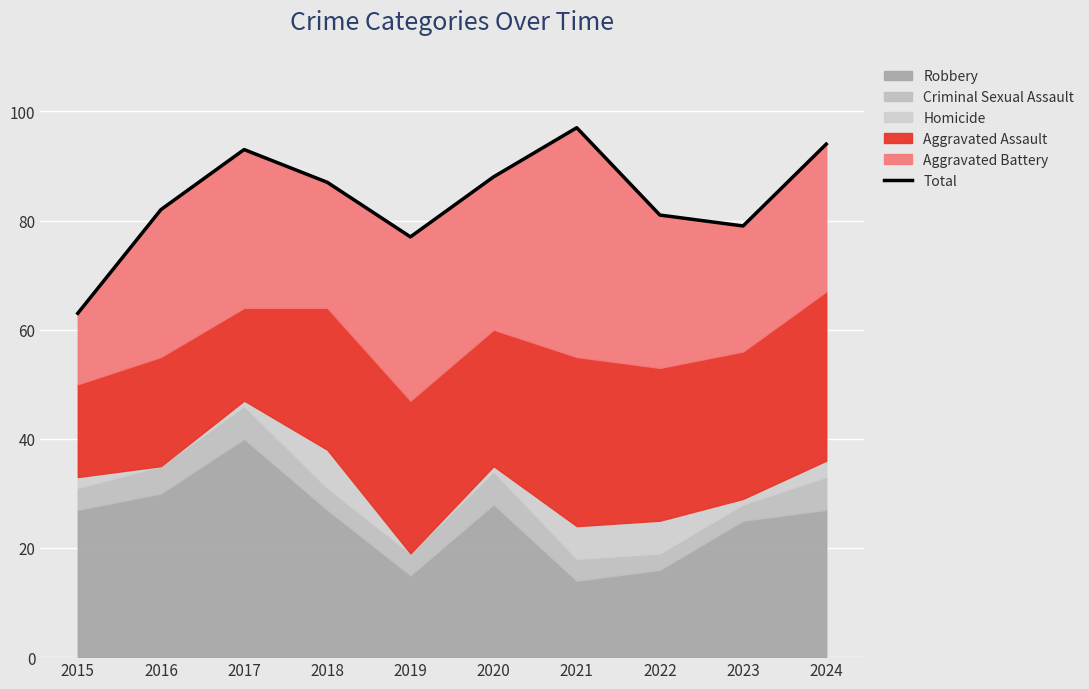

At which category does the data reach its first local valley?

2019